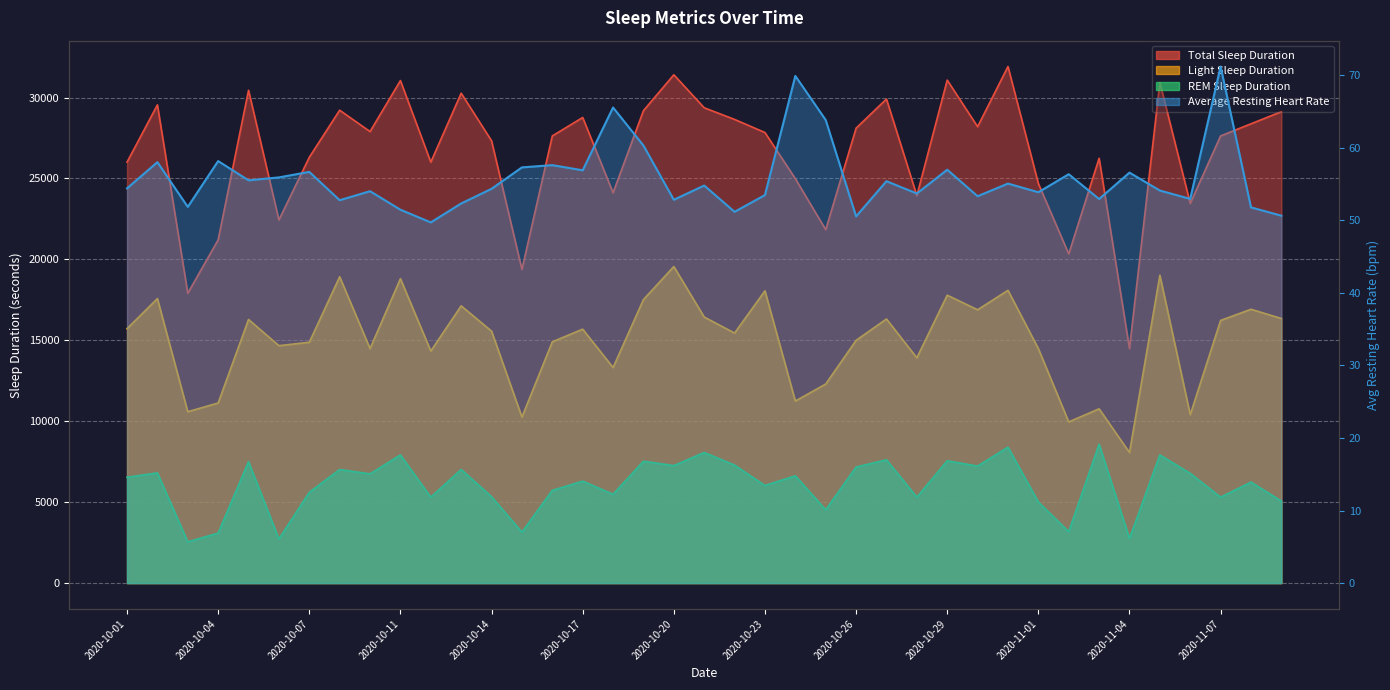

What are all the series names shown in the legend?

Total Sleep Duration, REM Sleep Duration, Light Sleep Duration, Average Resting Heart Rate